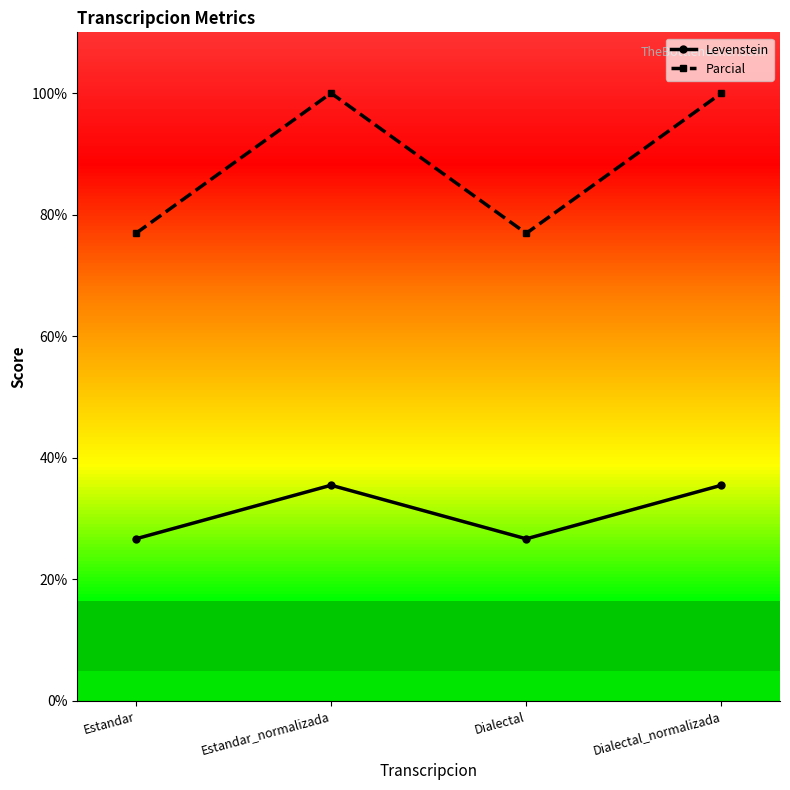

How many lines are shown in the chart?

2